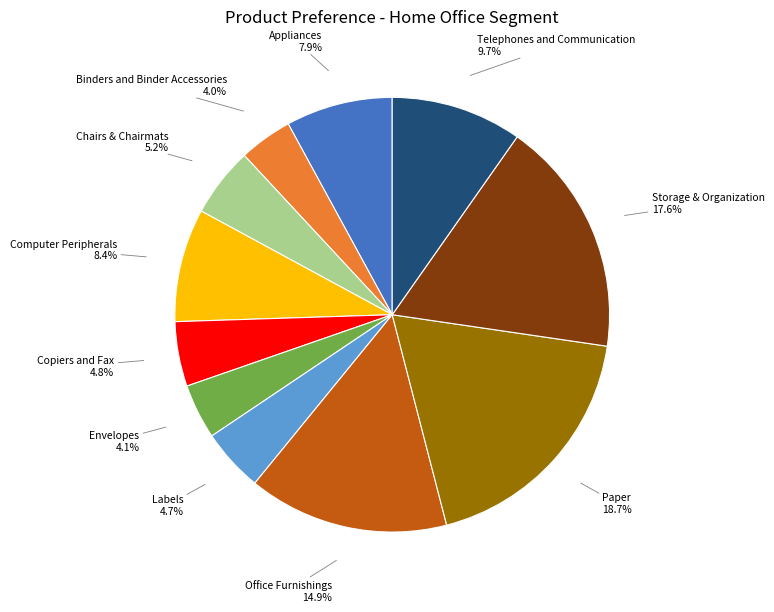

Does any single category account for the majority?

No